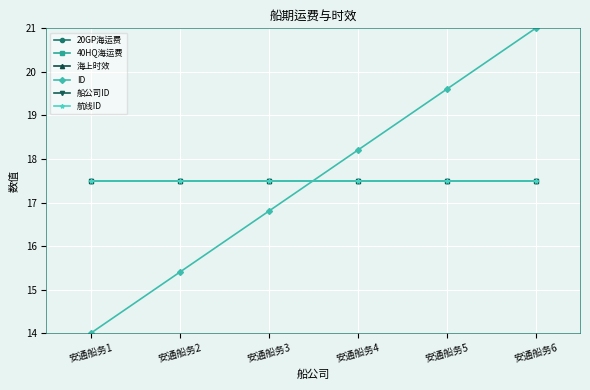

What is the value of the 40HQ海运费 point at the 5th from the left?

17.5